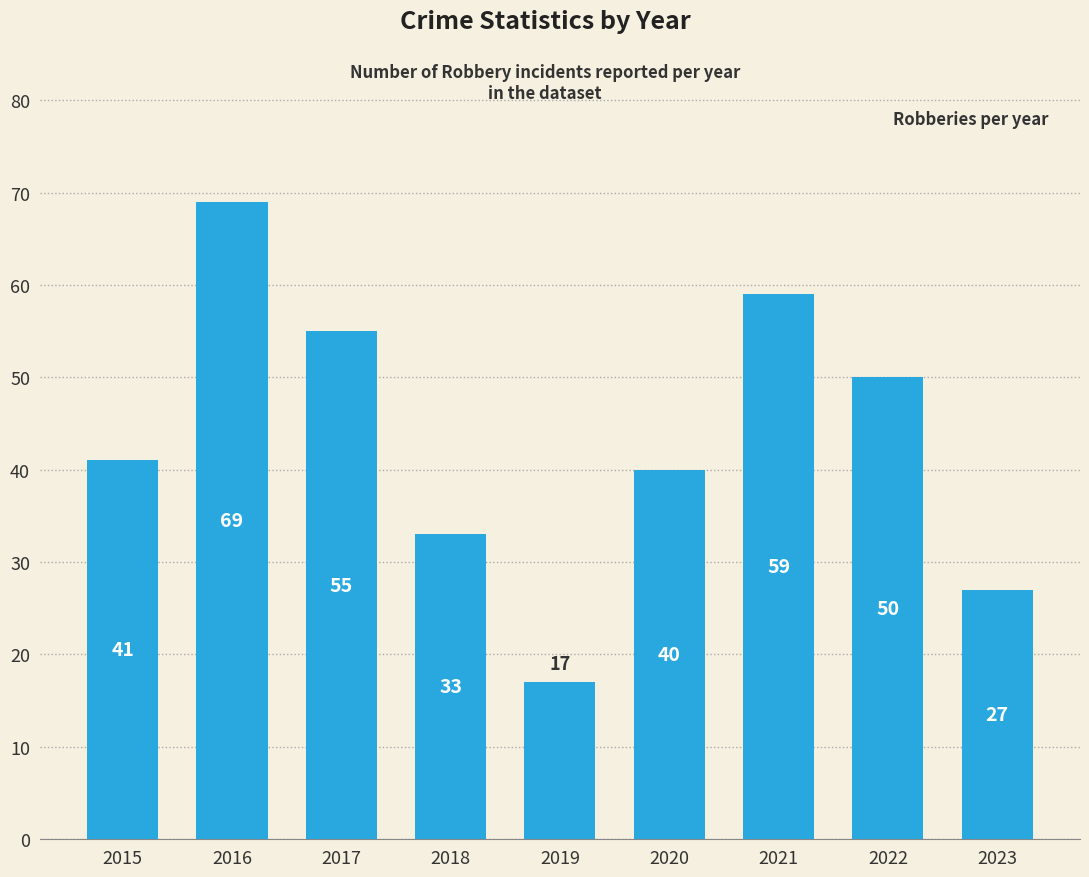

What value does the data have at 2017?

55